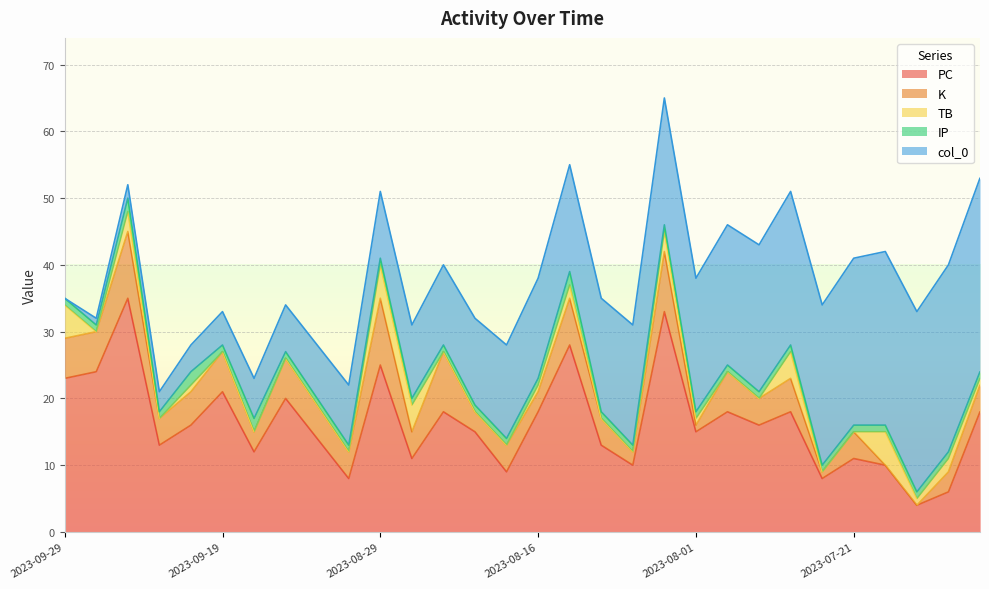

Reading left to right, list all the values displayed in this chart.

PC: 23	24	35	13	16	21	12	20	14	8	25	11	18	15	9	18	28	13	10	33	15	18	16	18	8	11	10	4	6	18
K: 6	6	10	4	5	6	3	6	5	4	10	4	9	3	4	3	7	4	2	9	1	6	4	5	1	4	0	0	3	4
TB: 5	0	3	0	1	0	0	0	0	0	5	4	0	0	0	1	2	0	0	3	1	0	0	4	0	0	5	1	2	1
IP: 1	1	2	1	2	1	2	1	1	1	1	1	1	1	1	1	2	1	1	1	1	1	1	1	1	1	1	1	1	1
col_0: 0	1	2	3	4	5	6	7	8	9	10	11	12	13	14	15	16	17	18	19	20	21	22	23	24	25	26	27	28	29